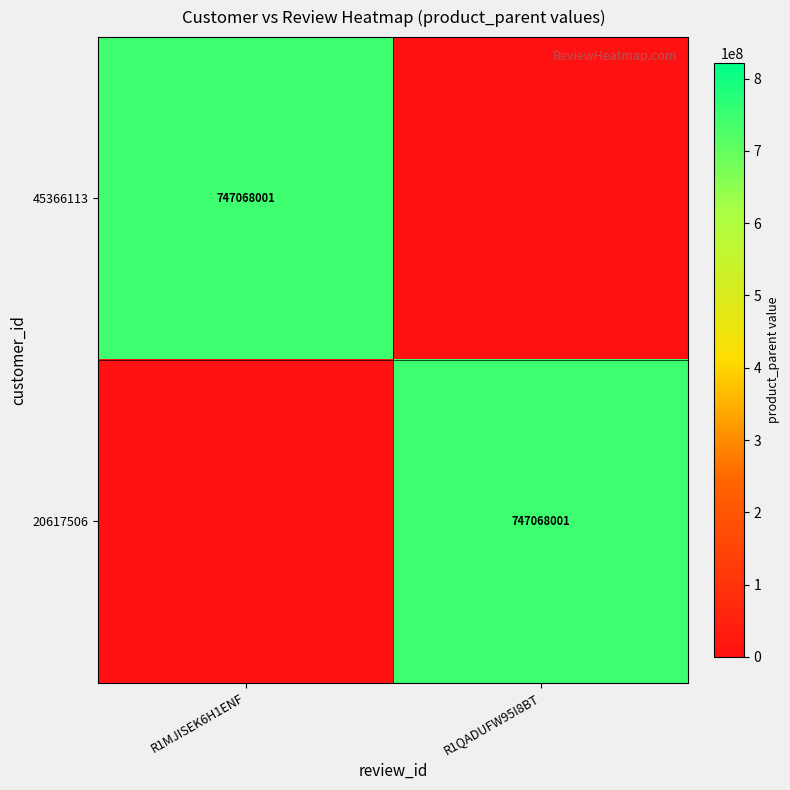

The 20617506 series shows 747068001 at R1QADUFW95I8BT. True or false?

True